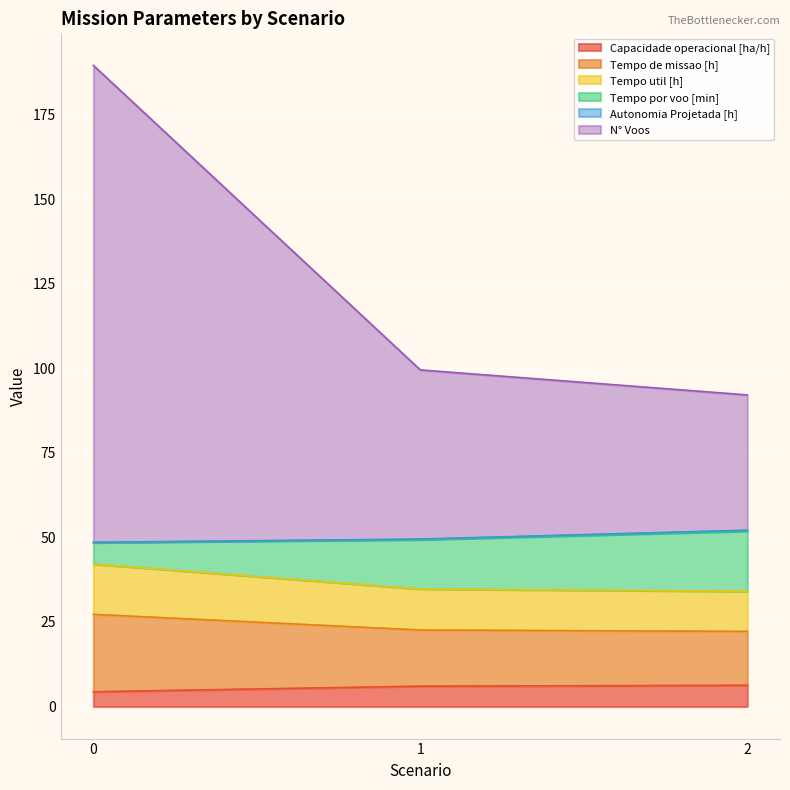

What is the minimum value for Capacidade operacional [ha/h]?

4.4